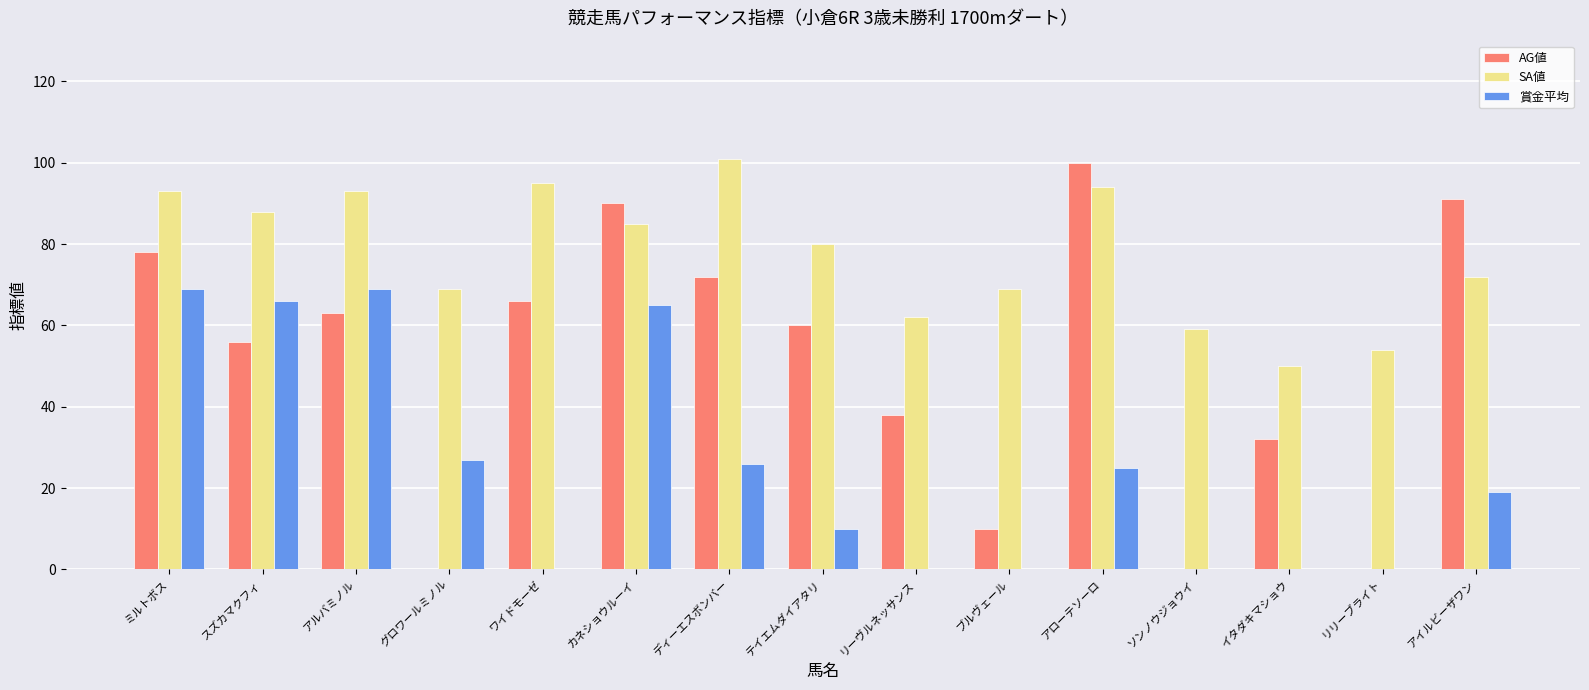

Which series has the widest spread of values?

AG値